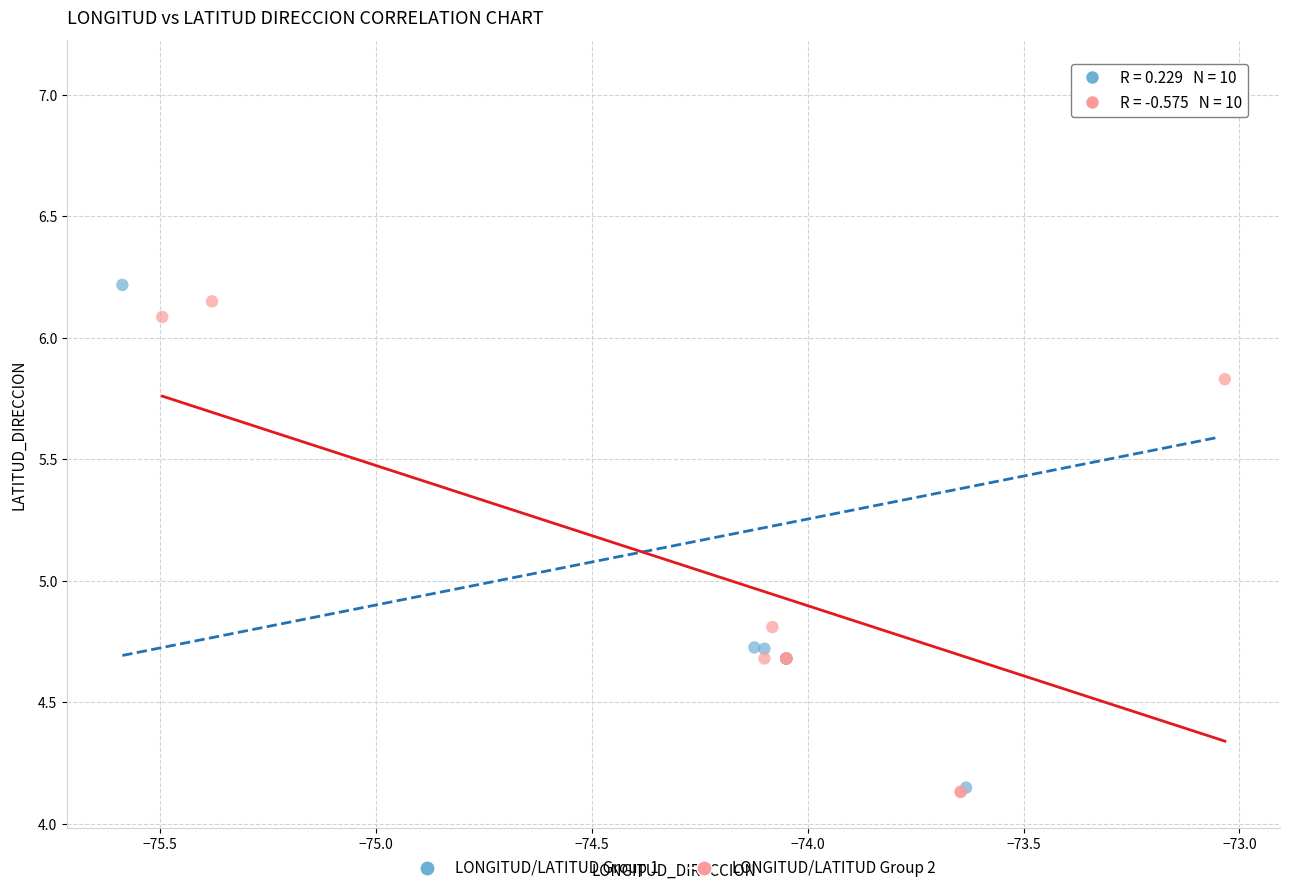

Which series contains the highest Y value?

LONGITUD/LATITUD Group 1